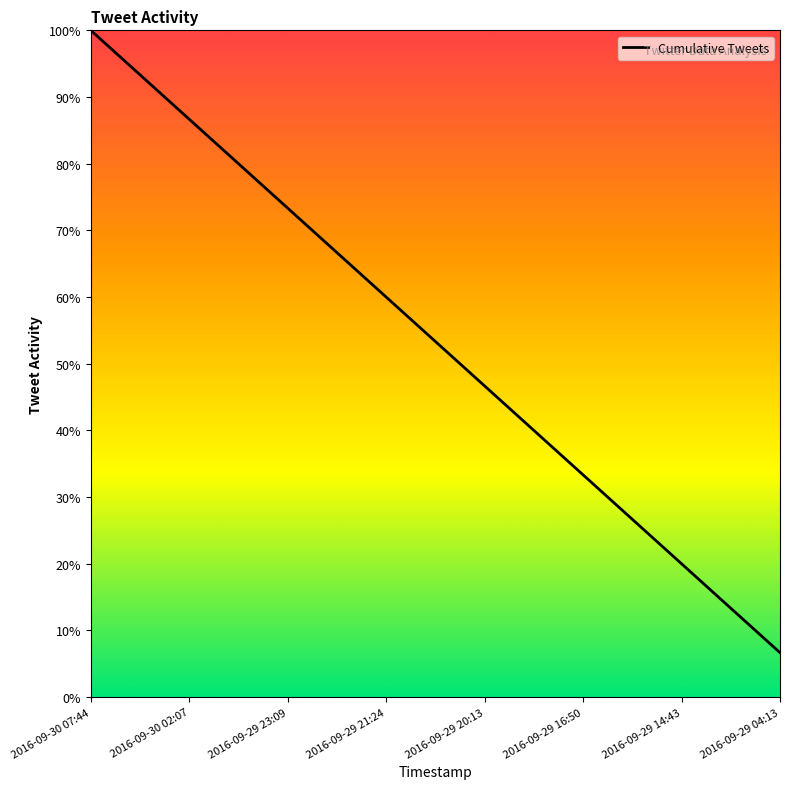

What is the greatest value displayed?

100.0